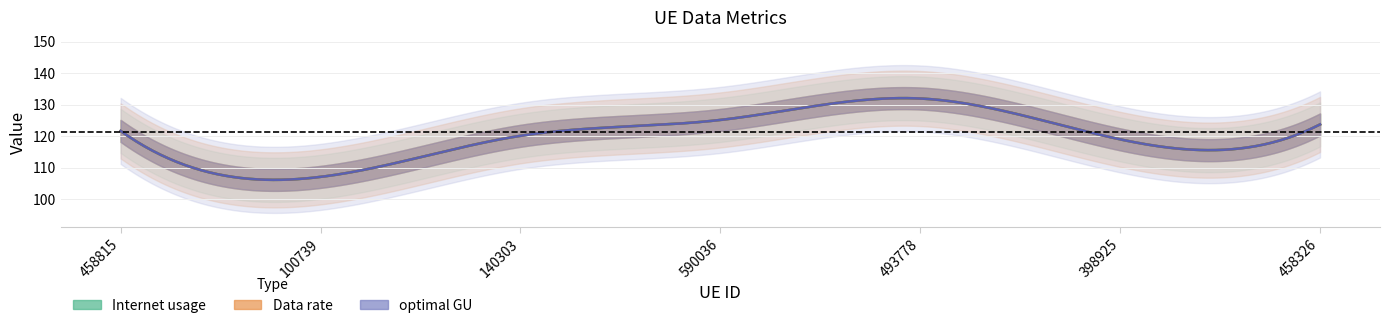

At which category does Data rate reach its first local peak?

493778